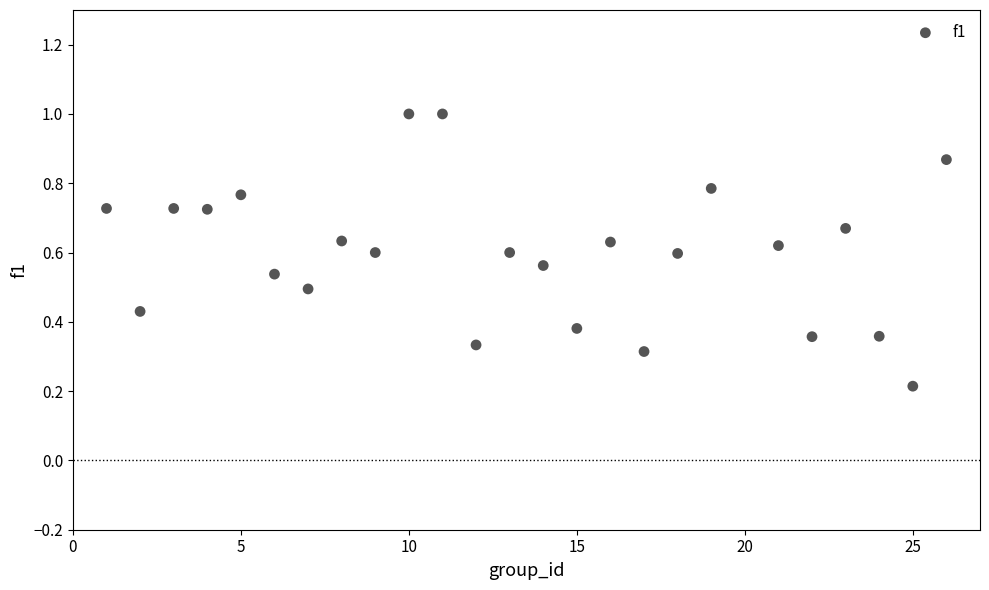

What is the range of X values (max minus min)?

25.0